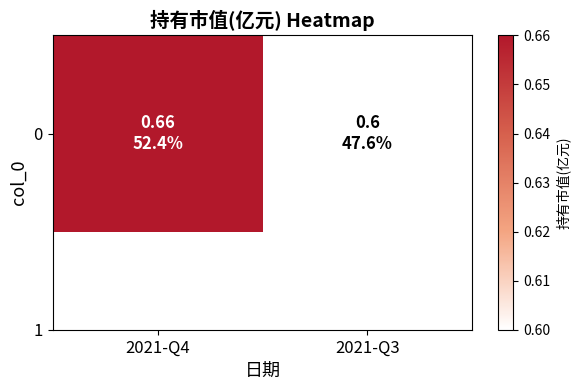

What is the average value?

0.6